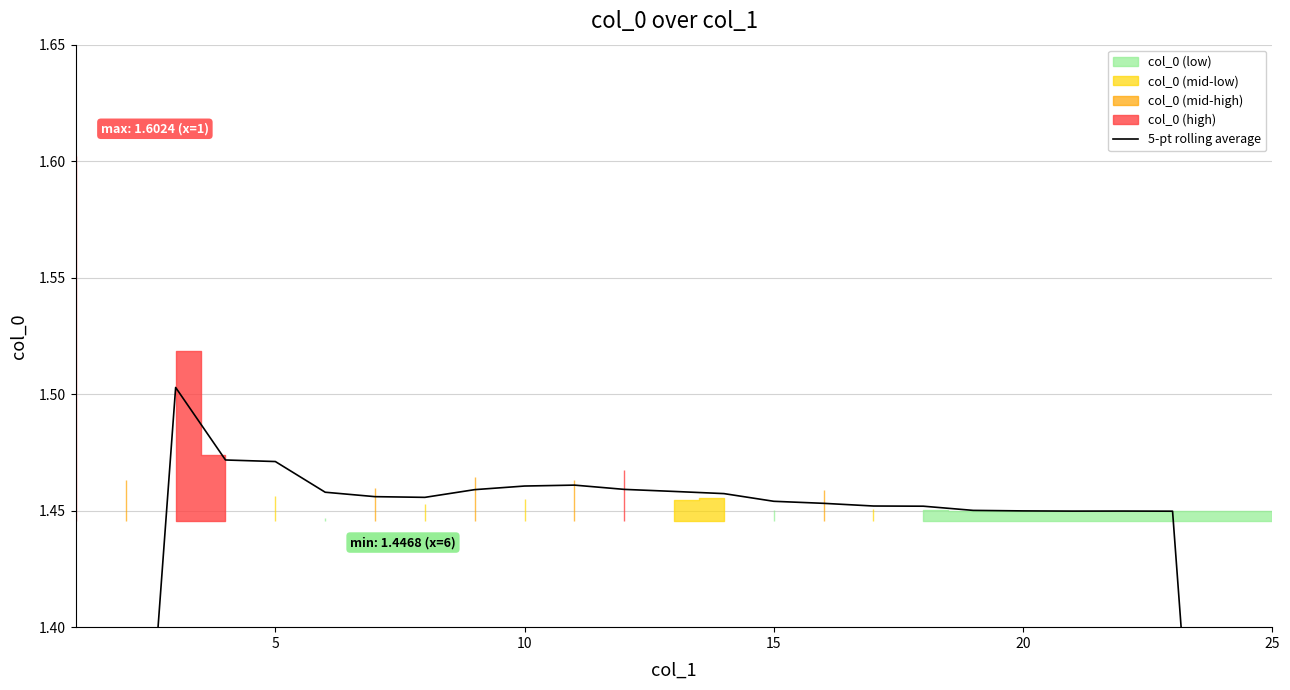

How many points are higher than both their immediate neighbors (excluding endpoints)?

3